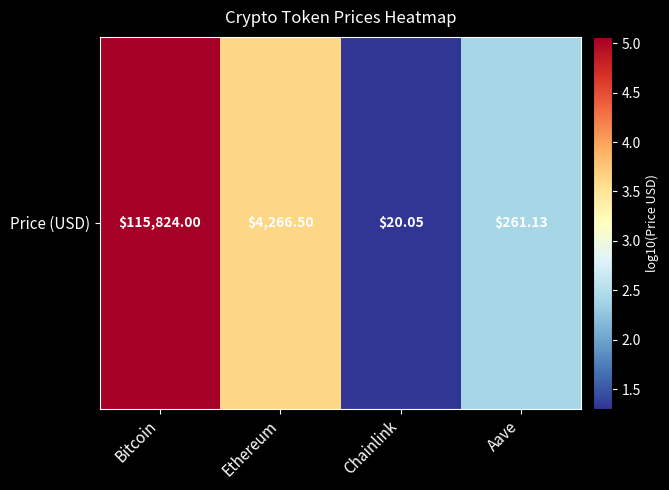

How many data points does each series have?

4